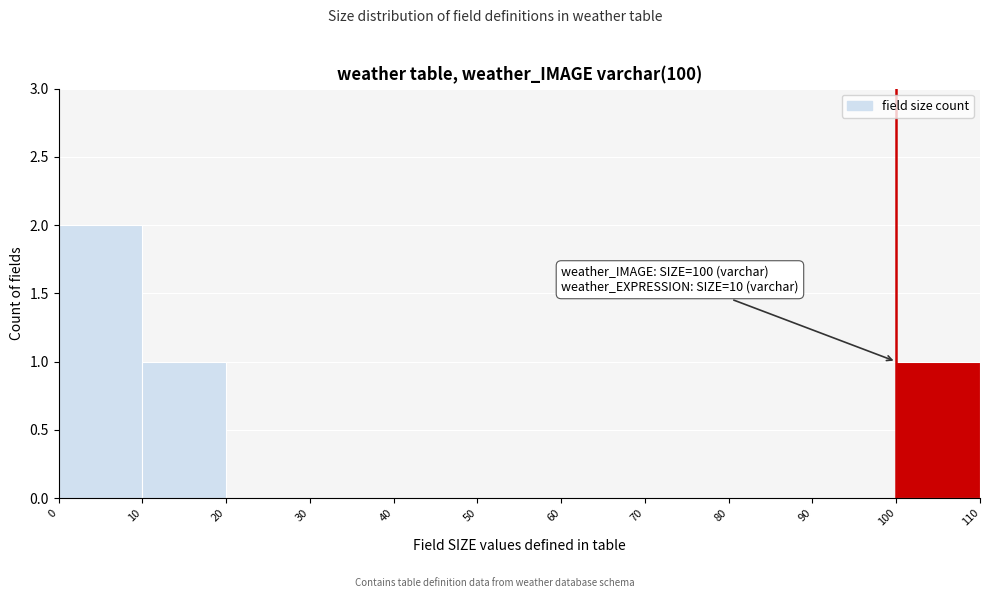

Which range on the x-axis has the tallest bar?

0 to 10